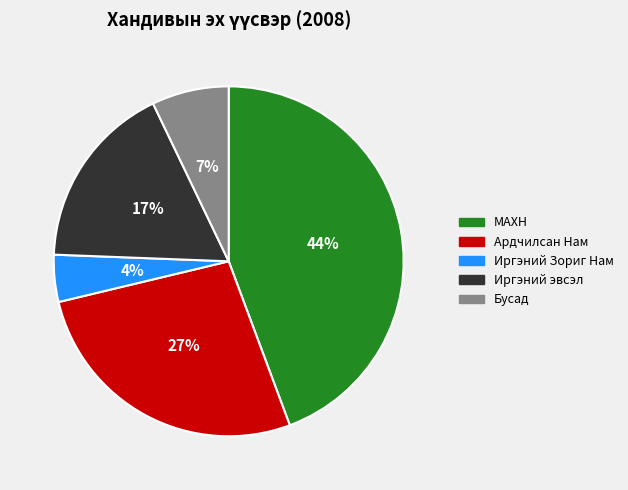

Rank the categories by value from highest to lowest.

МАХН, Ардчилсан Нам, Иргэний эвсэл, Бусад, Иргэний Зориг Нам